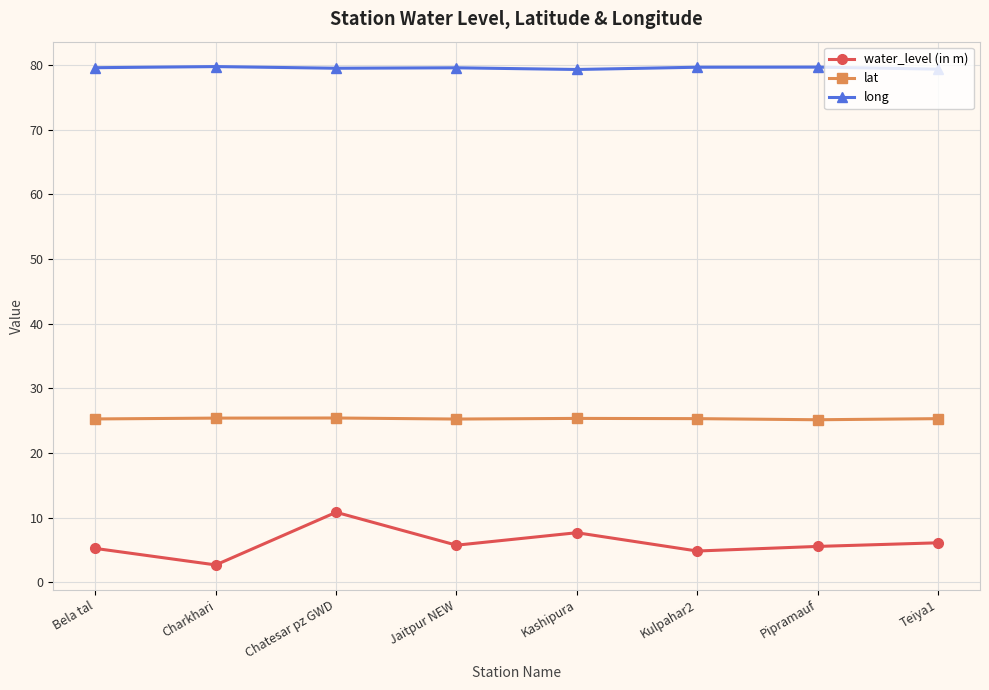

At which category does water_level (in m) reach its first local valley?

Charkhari